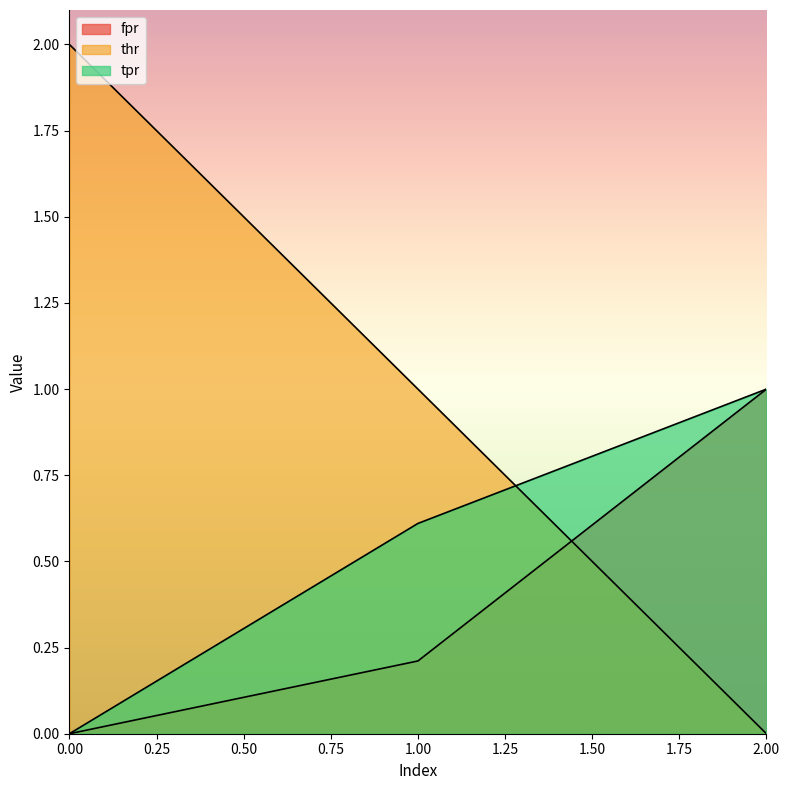

Reading right to left, extract all data points from this chart.

fpr: 2=1.0	1=0.2	0=0.0
thr: 2=0.0	1=1.0	0=2.0
tpr: 2=1.0	1=0.6	0=0.0